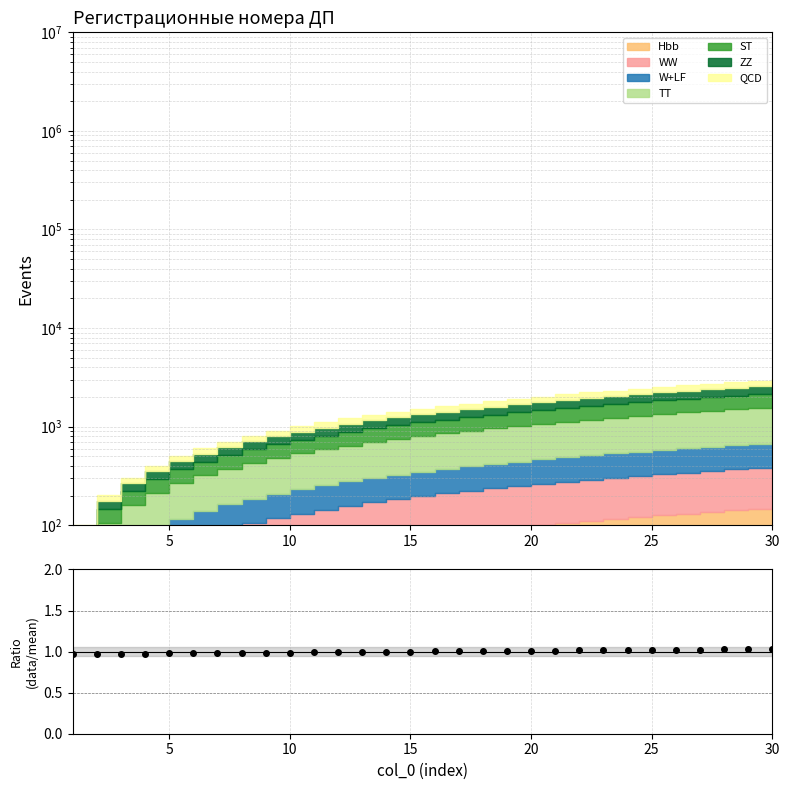

How many data points are less than 1?

15